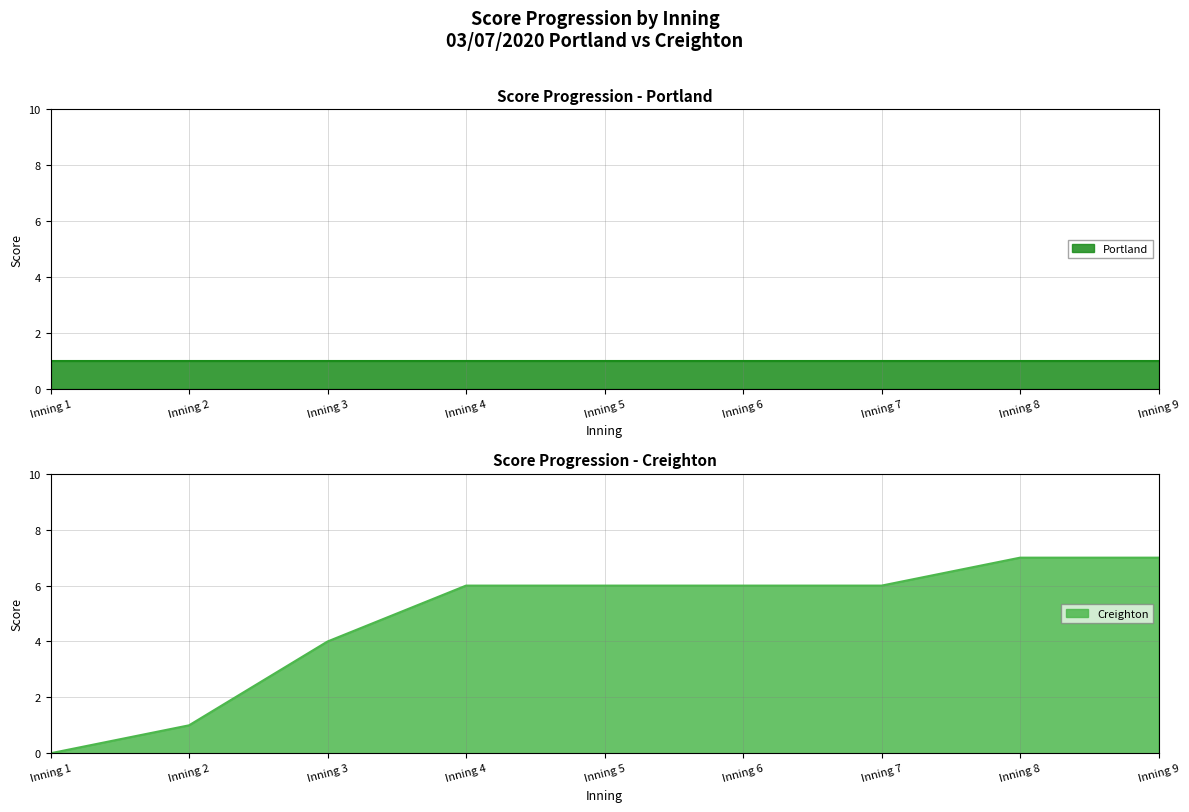

What is the change in value from Inning 7 to Inning 9?

+1